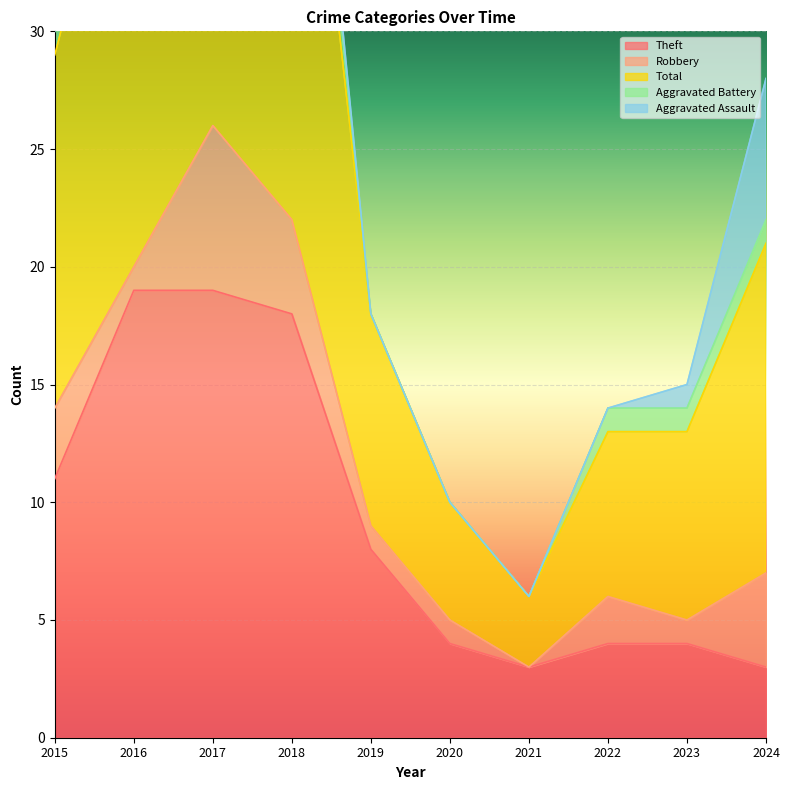

Reading right to left, list all the values displayed in this chart.

Theft: 2024=3	2023=4	2022=4	2021=3	2020=4	2019=8	2018=18	2017=19	2016=19	2015=11
Robbery: 2024=4	2023=1	2022=2	2021=0	2020=1	2019=1	2018=4	2017=7	2016=1	2015=3
Total: 2024=14	2023=8	2022=7	2021=3	2020=5	2019=9	2018=26	2017=27	2016=22	2015=15
Aggravated Battery: 2024=1	2023=1	2022=1	2021=0	2020=0	2019=0	2018=3	2017=0	2016=1	2015=1
Aggravated Assault: 2024=6	2023=1	2022=0	2021=0	2020=0	2019=0	2018=1	2017=0	2016=1	2015=0